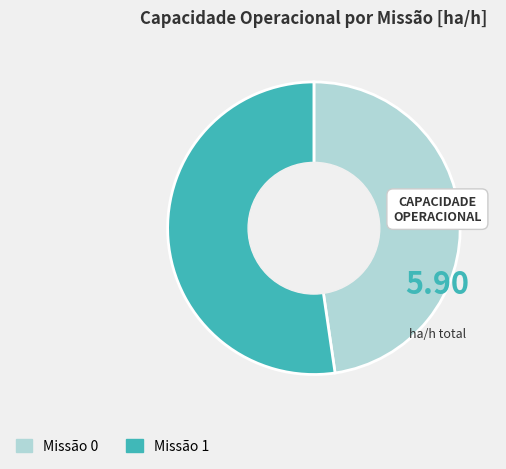

Count the number of slices in the pie.

2